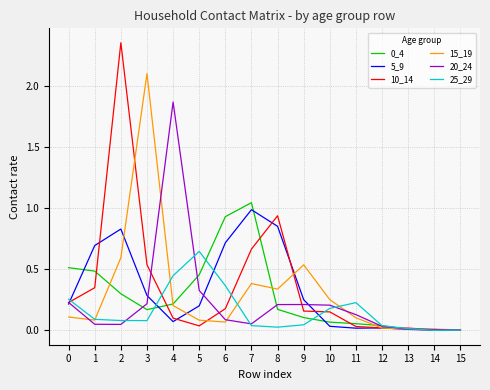

True or false: 0_4 and 5_9 intersect in this chart.

True